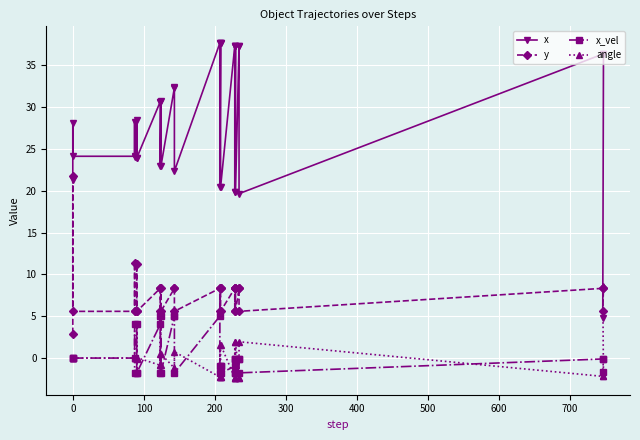

Reading left to right, transcribe all the data shown in this chart.

x: 21.3	28.2	24.1	24.1	28.3	24.0	24.0	28.5	23.9	30.6	30.7	22.9	30.8	22.9	32.3	32.4	22.4	37.7	37.7	20.5	37.7	37.6	20.4	37.3	37.3	19.8	37.3	37.3	19.8	37.3	37.3	19.7	36.4	36.4	4.8
y: 2.9	21.8	5.6	5.6	11.4	5.6	5.6	11.3	5.6	8.3	8.4	5.6	8.4	5.6	8.3	8.3	5.6	8.3	8.4	5.6	8.4	8.4	5.6	8.3	8.3	5.6	8.3	8.4	5.6	8.3	8.3	5.6	8.3	8.3	5.6
x_vel: 0.0	0.0	0.0	0.0	4.0	-1.8	-1.8	4.0	-1.8	4.0	5.0	-1.8	5.0	-1.8	5.0	5.0	-1.8	5.0	-1.0	-1.8	-1.0	-1.0	-1.8	-1.0	-0.1	-1.8	-0.1	-0.1	-1.8	-0.1	-0.1	-1.8	-0.1	-0.1	-1.7
angle: 0.0	0.0	0.0	0.0	-0.0	0.0	0.0	-0.1	0.1	-0.9	-0.9	0.5	-0.9	0.5	-1.2	-1.2	0.8	-2.3	-2.3	1.6	-2.3	-2.3	1.6	-2.4	-2.4	1.9	-2.4	-2.4	1.9	-2.4	-2.4	2.0	-2.2	-2.2	8.6